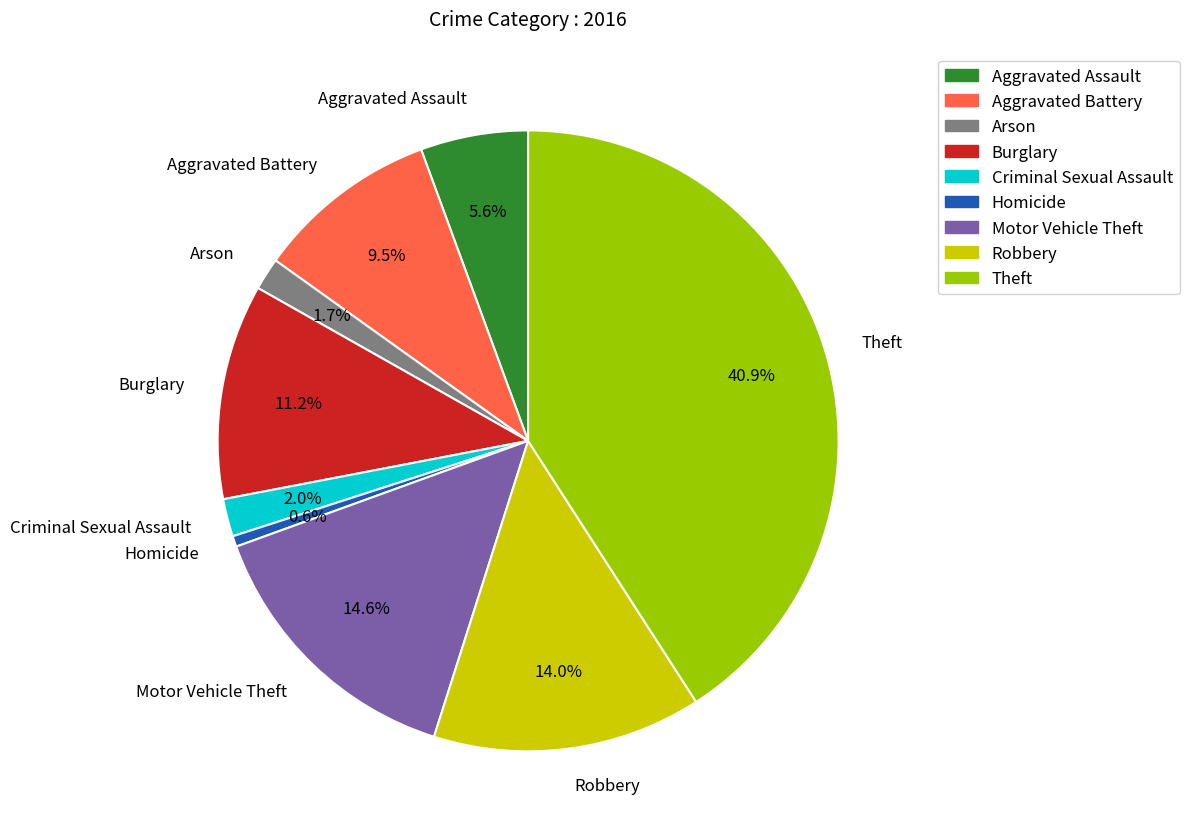

Count the number of slices in the pie.

9